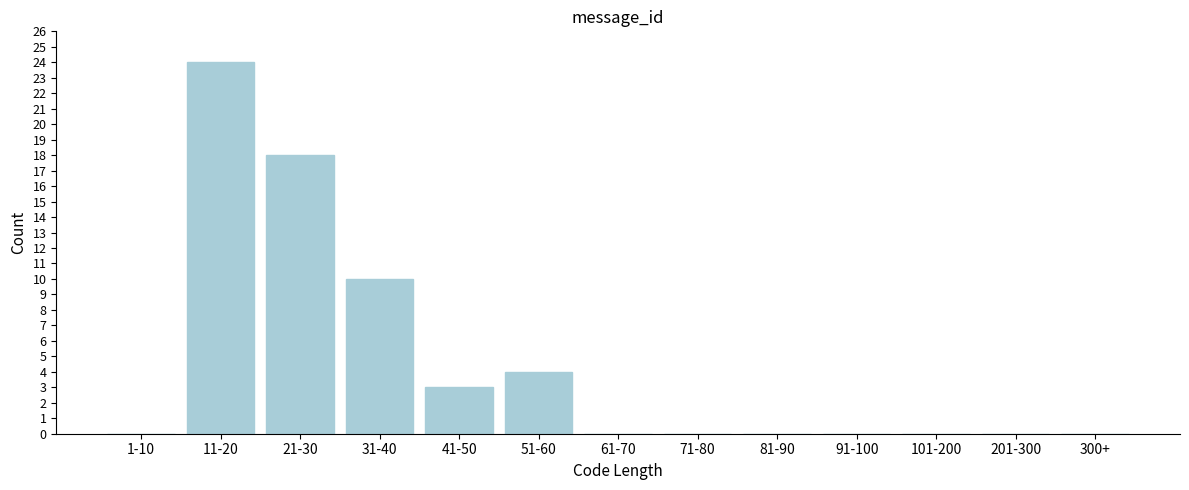

Reading left to right, what are all the values shown in this chart?

1-10=0	11-20=24	21-30=18	31-40=10	41-50=3	51-60=4	61-70=0	71-80=0	81-90=0	91-100=0	101-200=0	201-300=0	300+=0